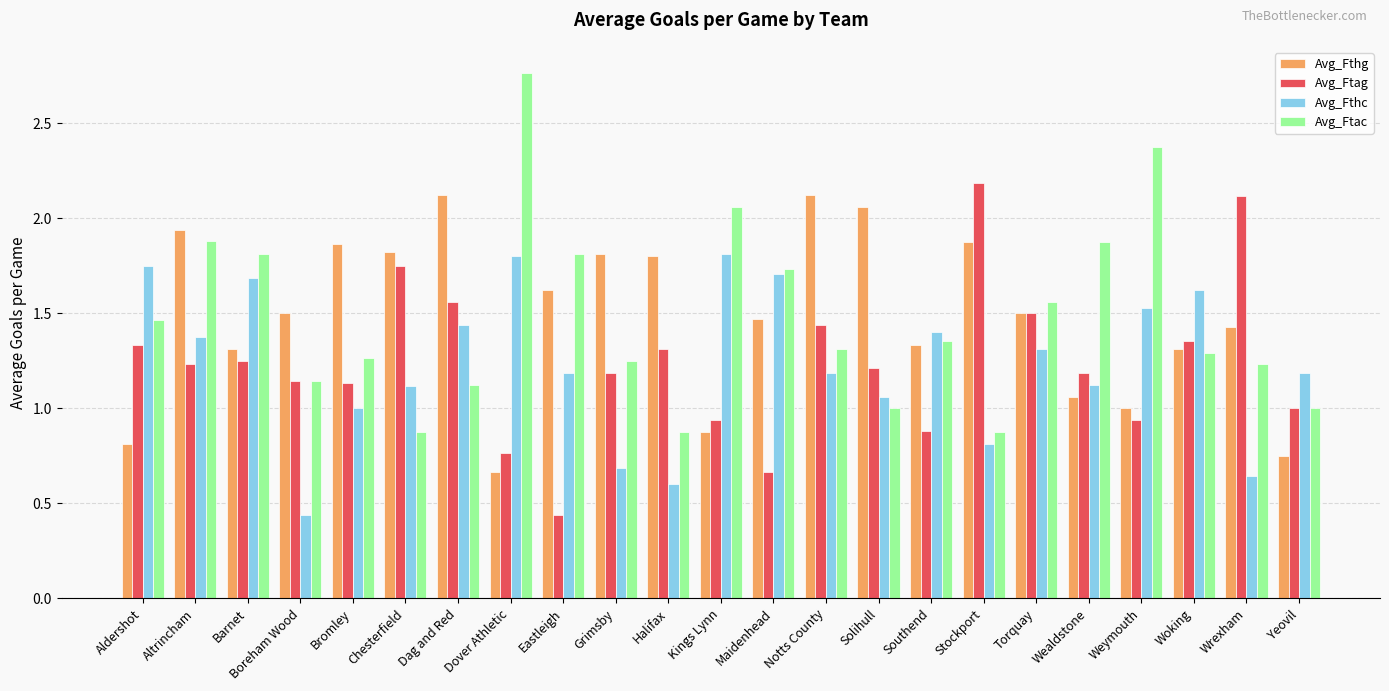

At which label does Avg_Fthg reach its minimum?

Dover Athletic